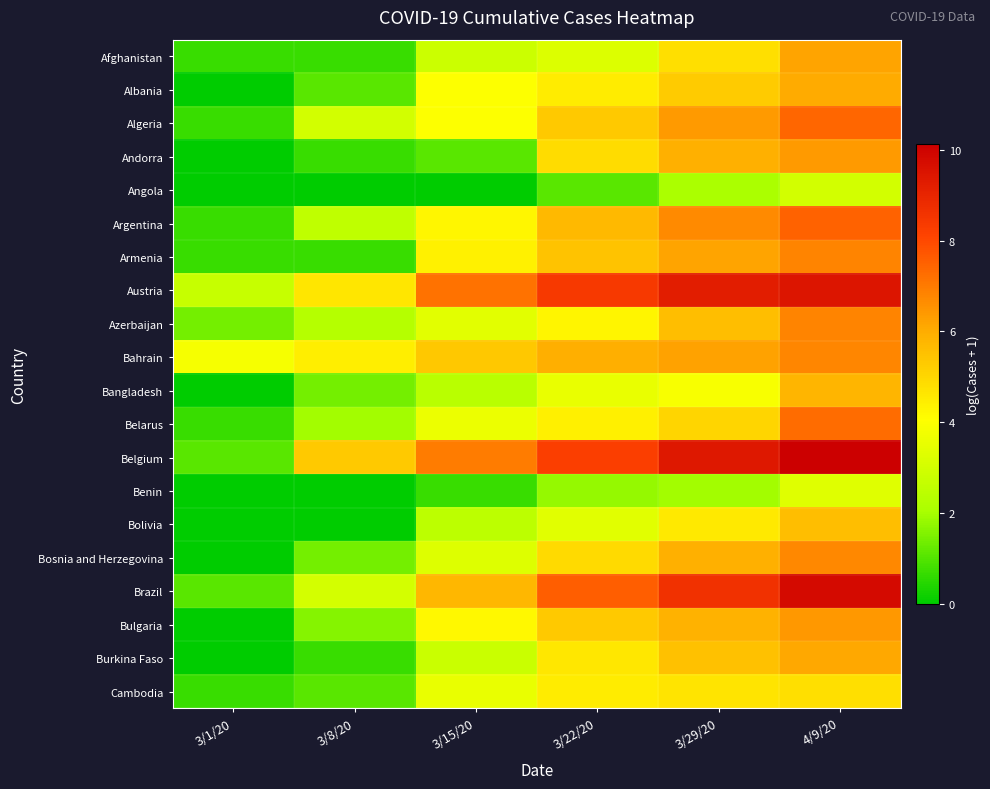

What is the difference between the highest and lowest values at 3/8/20?

5.3